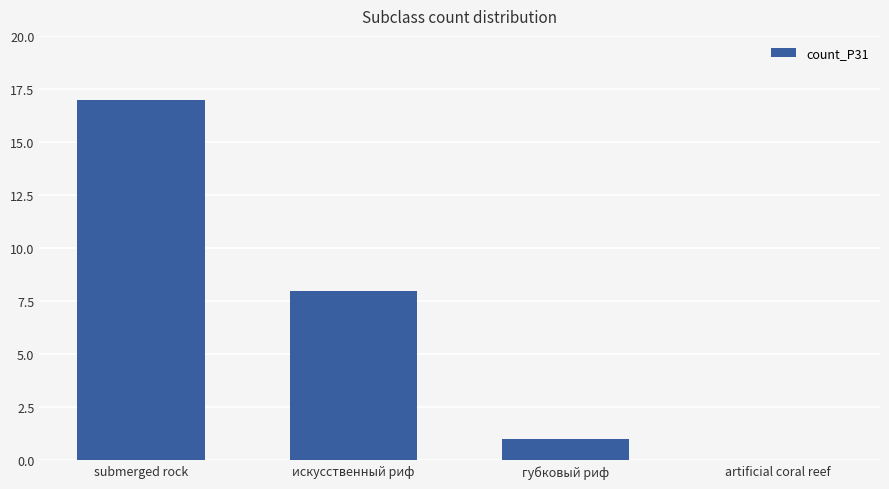

Is it true that the value at губковый риф is 1?

True